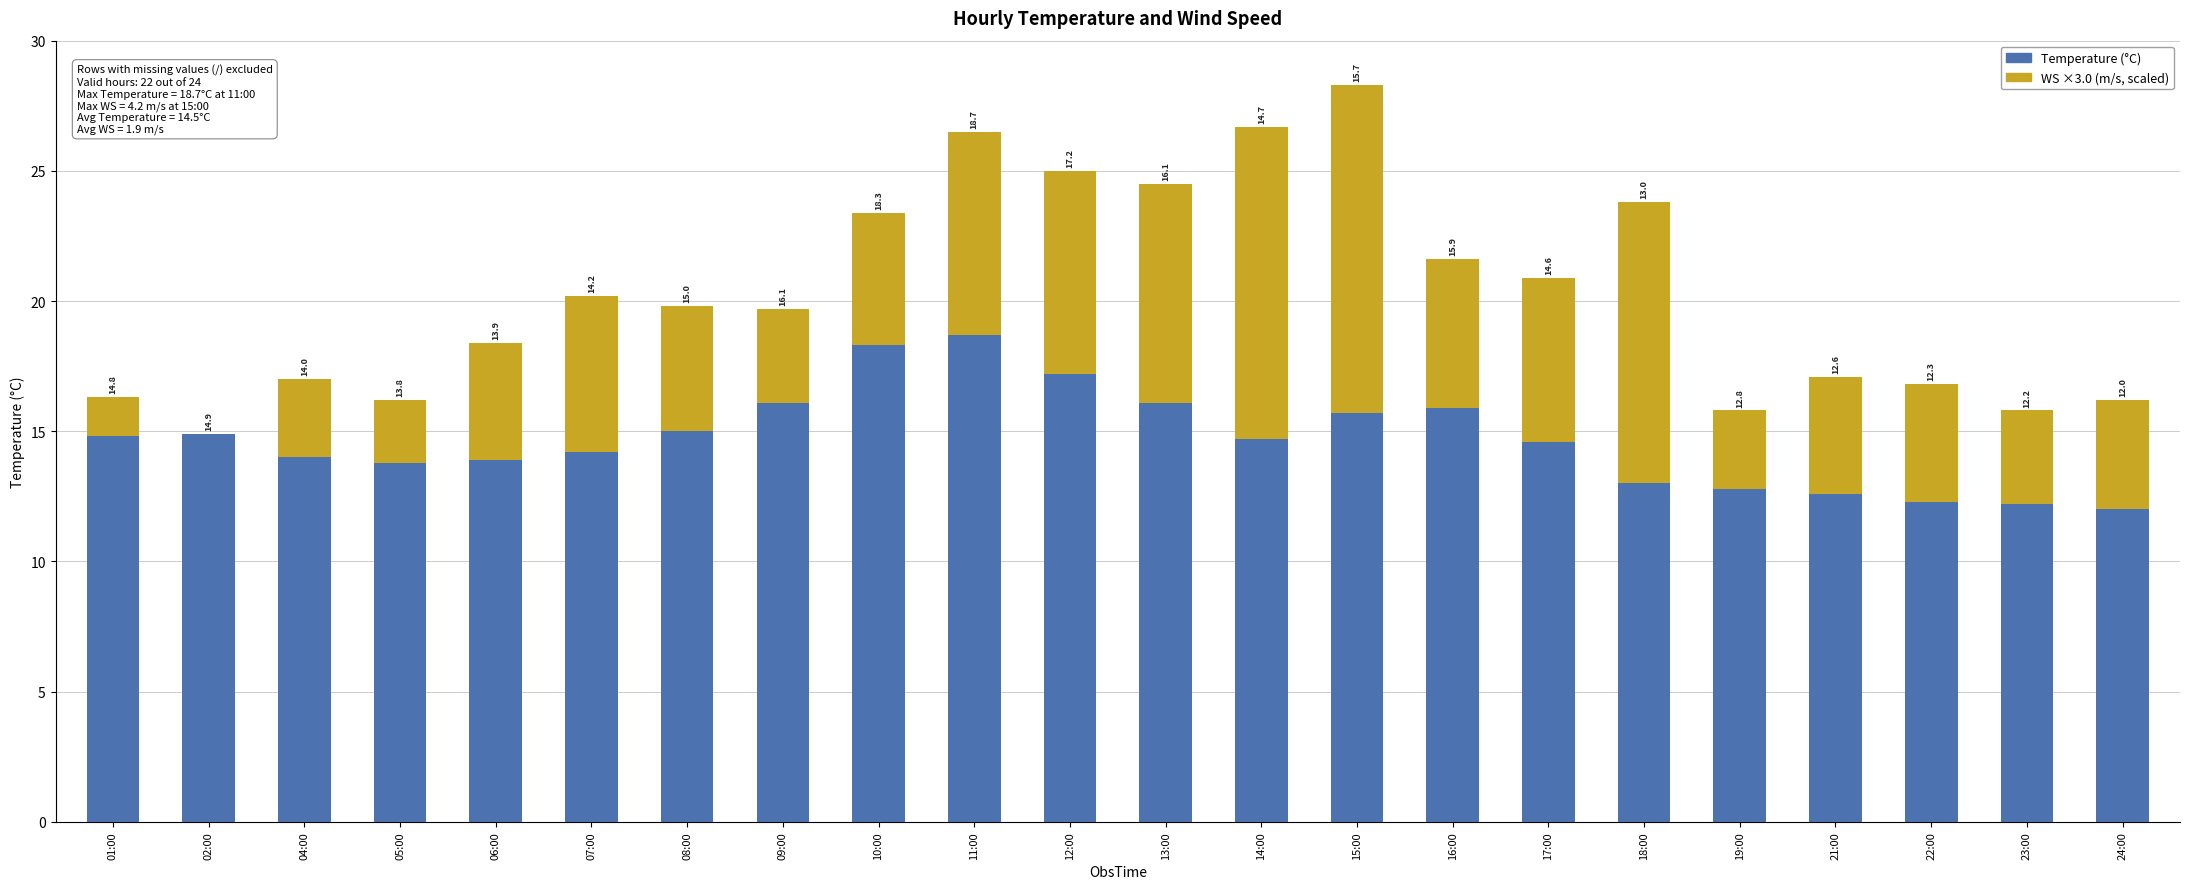

At which category is the sum across all series the highest?

15:00